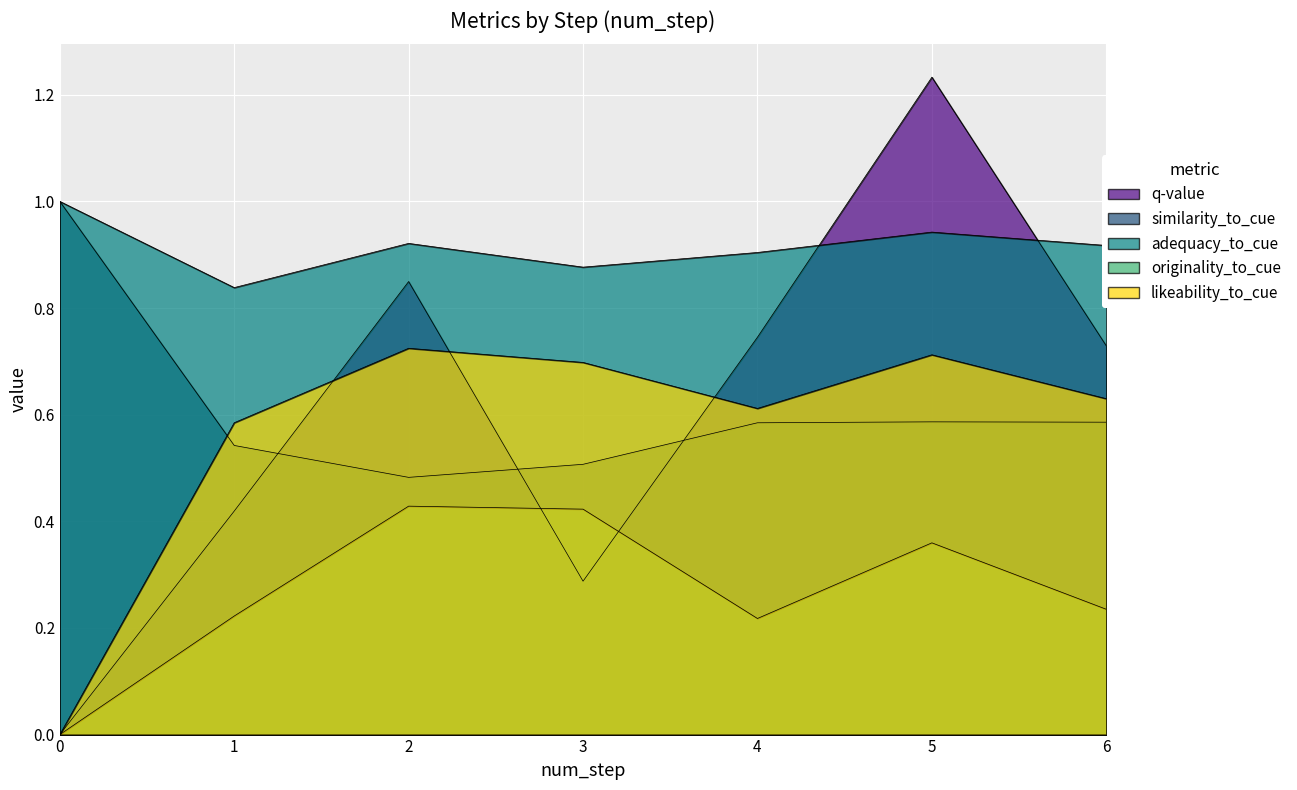

Reading left to right, extract all data points from this chart.

q-value: 0.0	0.4	0.8	0.3	0.7	1.2	0.7
similarity_to_cue: 1.0	0.5	0.5	0.5	0.6	0.6	0.6
adequacy_to_cue: 1.0	0.8	0.9	0.9	0.9	0.9	0.9
originality_to_cue: 0.0	0.2	0.4	0.4	0.2	0.4	0.2
likeability_to_cue: 0.0	0.6	0.7	0.7	0.6	0.7	0.6